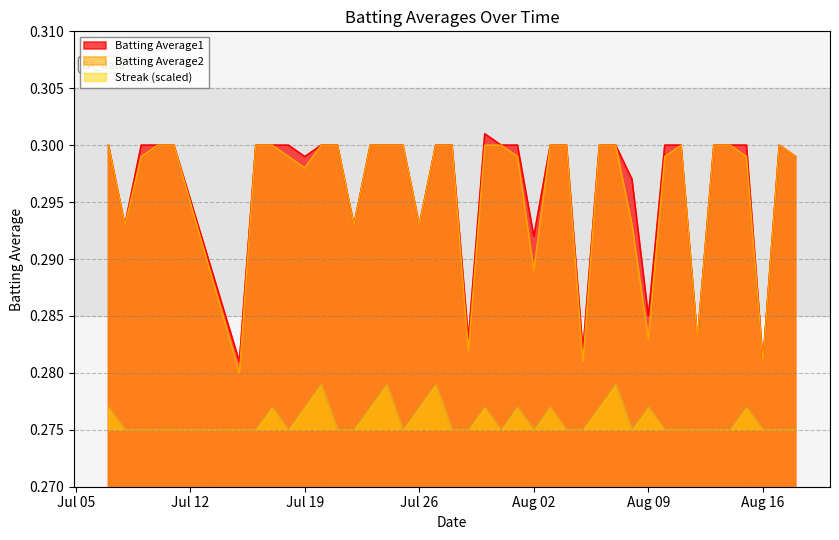

What is the maximum value for Batting Average2?

0.3